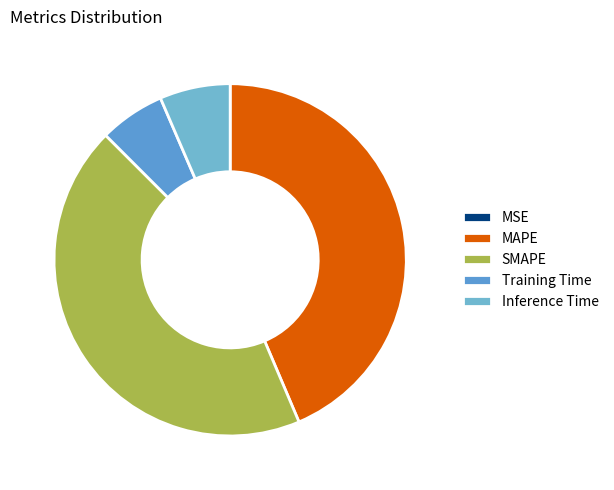

To the nearest percent, what is the difference between the Inference Time and MAPE slice percentages?

37%